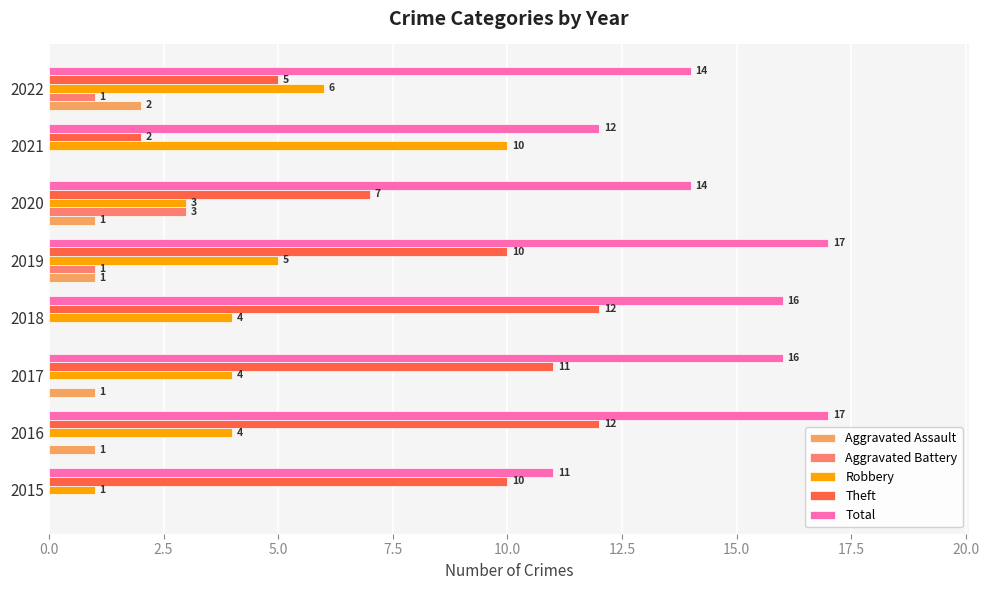

What is the total value across all series at 2021?

24